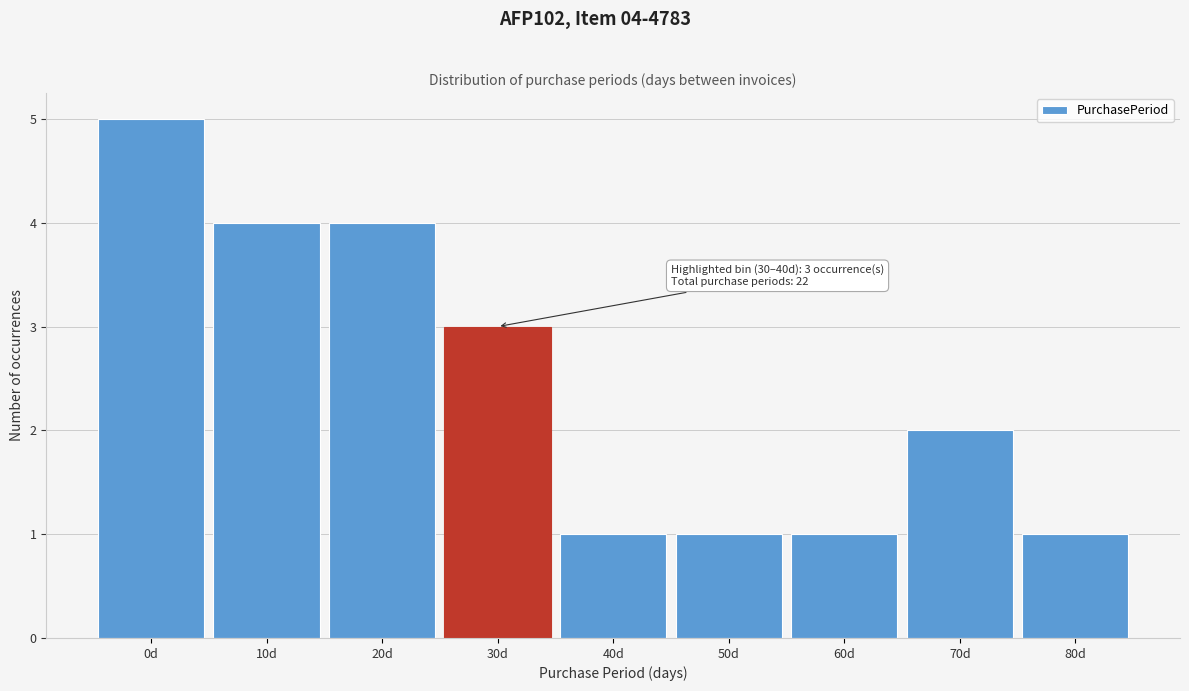

Reading left to right, list all the values displayed in this chart.

0d=5	10d=4	20d=4	30d=3	40d=1	50d=1	60d=1	70d=2	80d=1